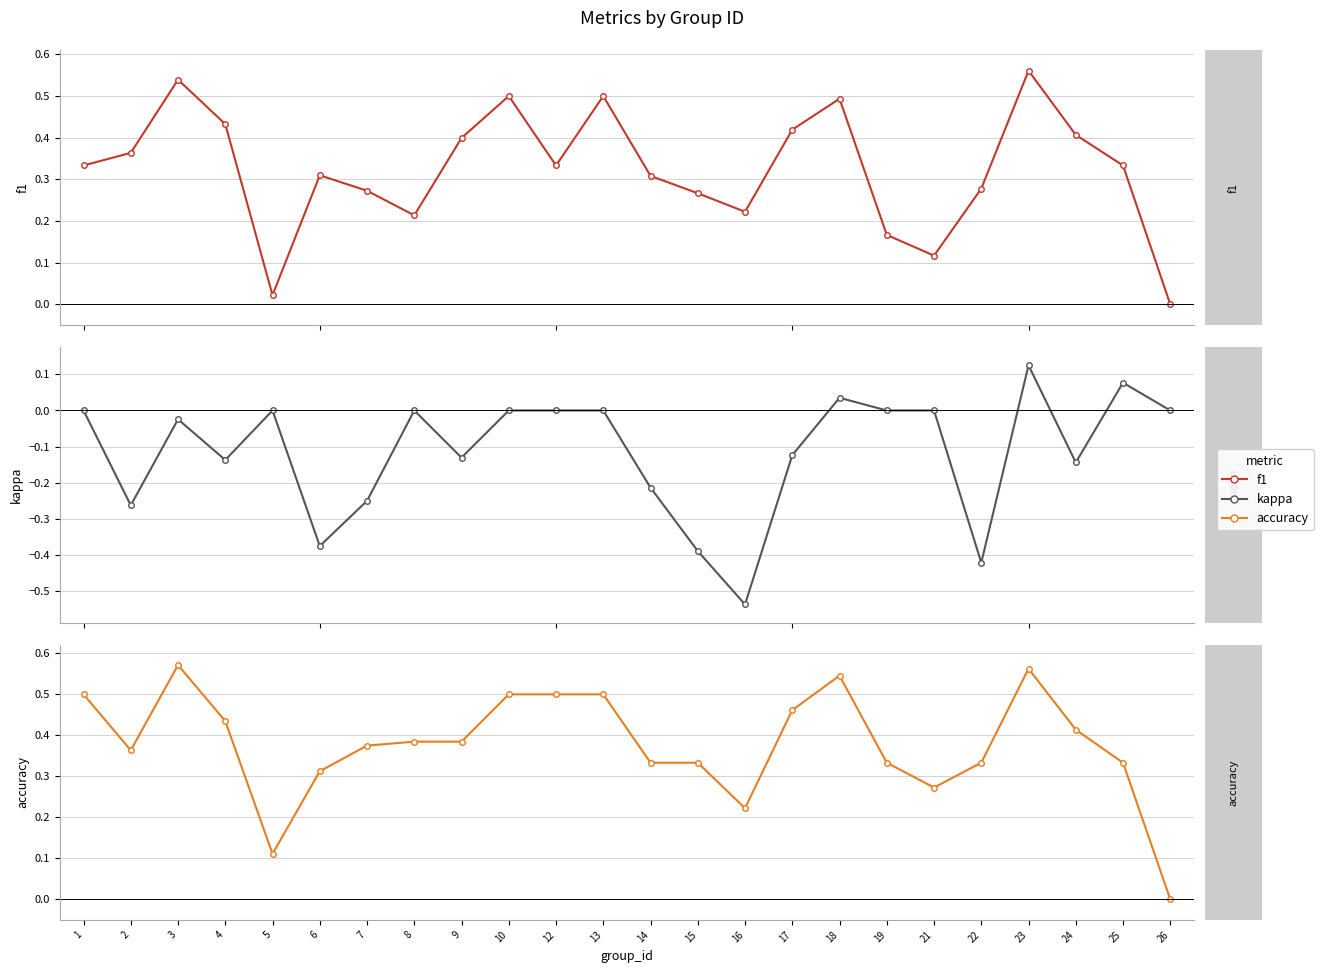

At which category does f1 reach its first local valley?

5